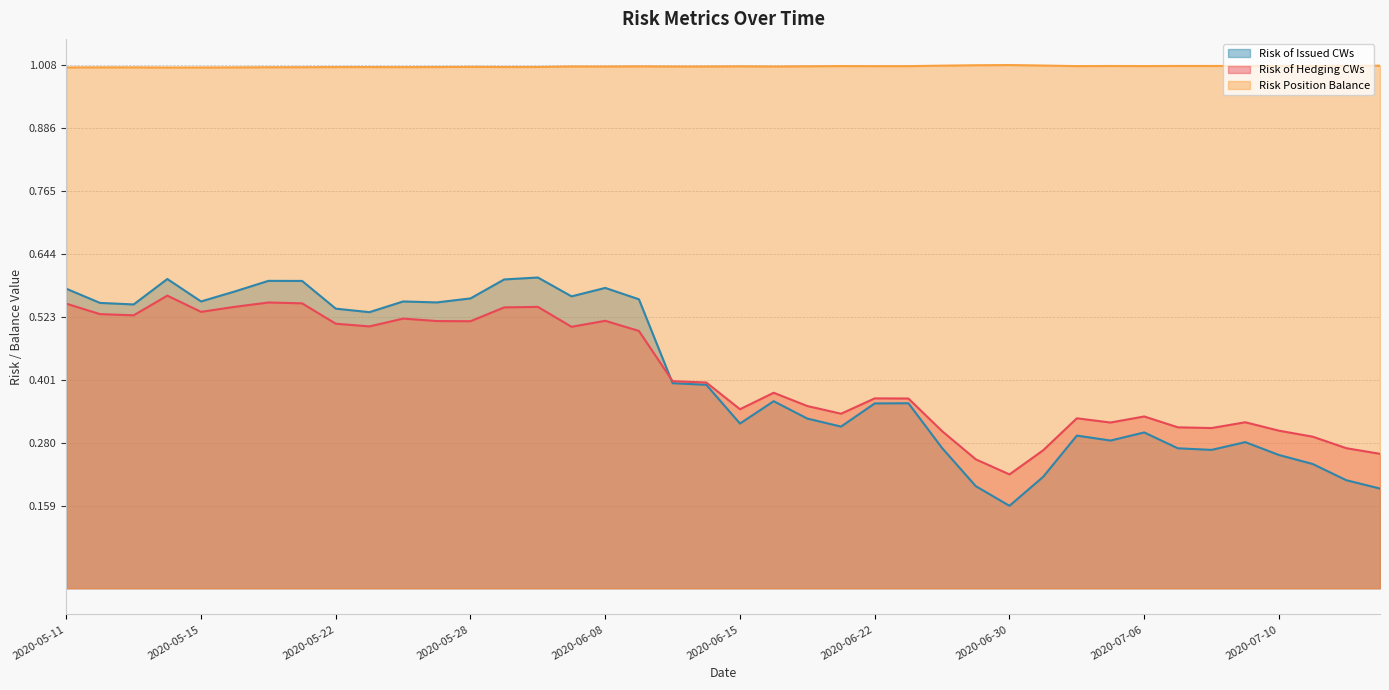

What value does the Risk Position Balance series have at 2020-07-06?

1.0